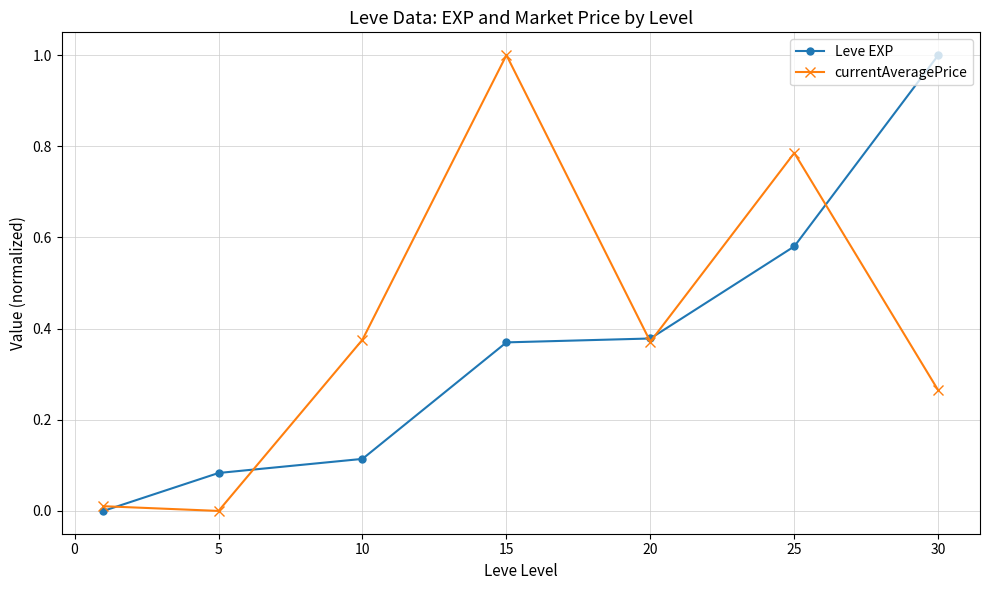

What are all the series names shown in the legend?

Leve EXP, currentAveragePrice